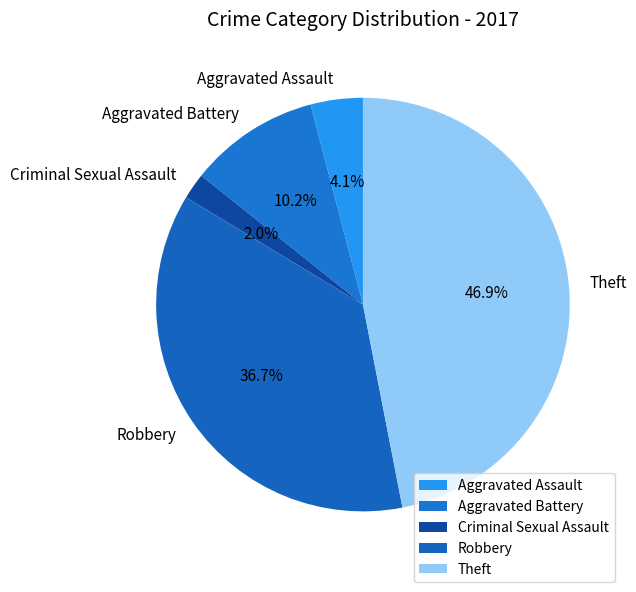

How many segments does this pie chart have?

5